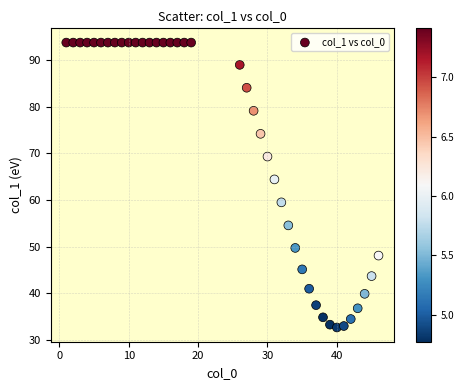

What is the range of X values (max minus min)?

45.0